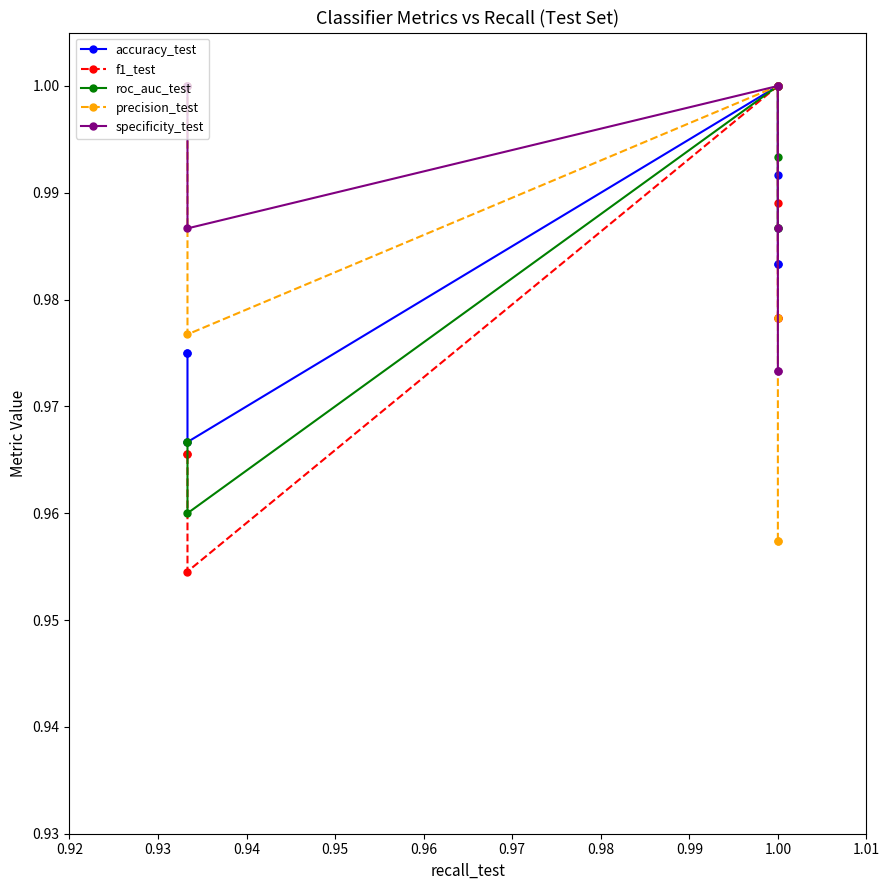

True or false: f1_test and accuracy_test cross at least once.

False